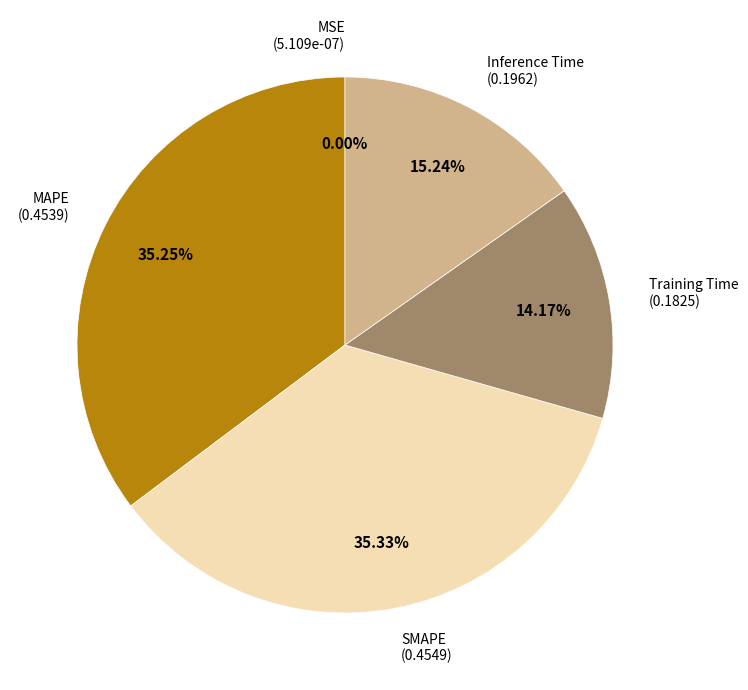

Is there any slice that represents more than half of the pie?

No